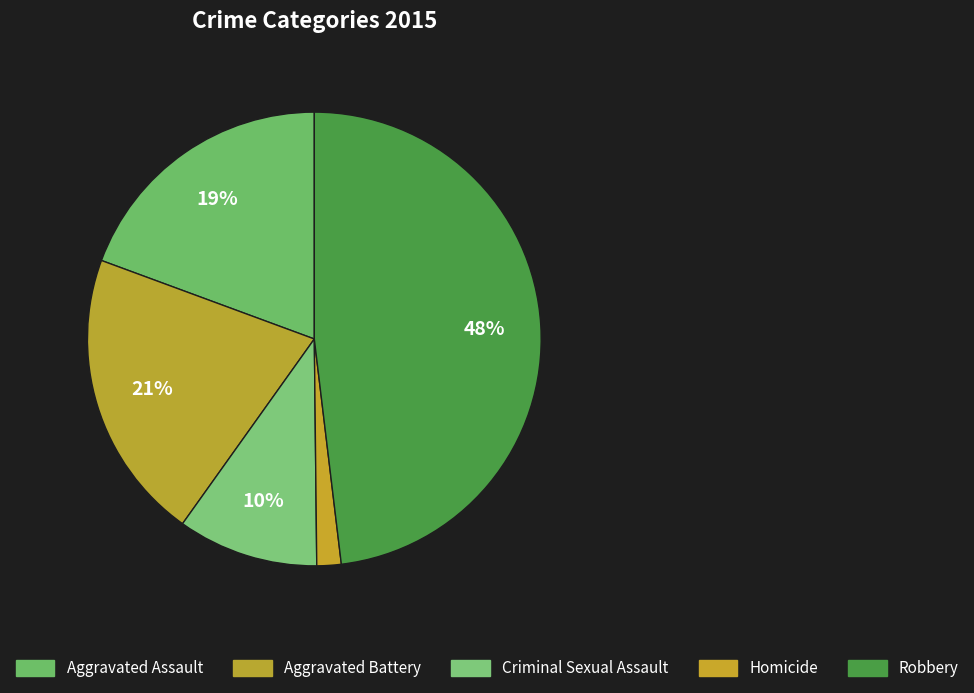

To the nearest percent, what portion does Robbery represent?

48%